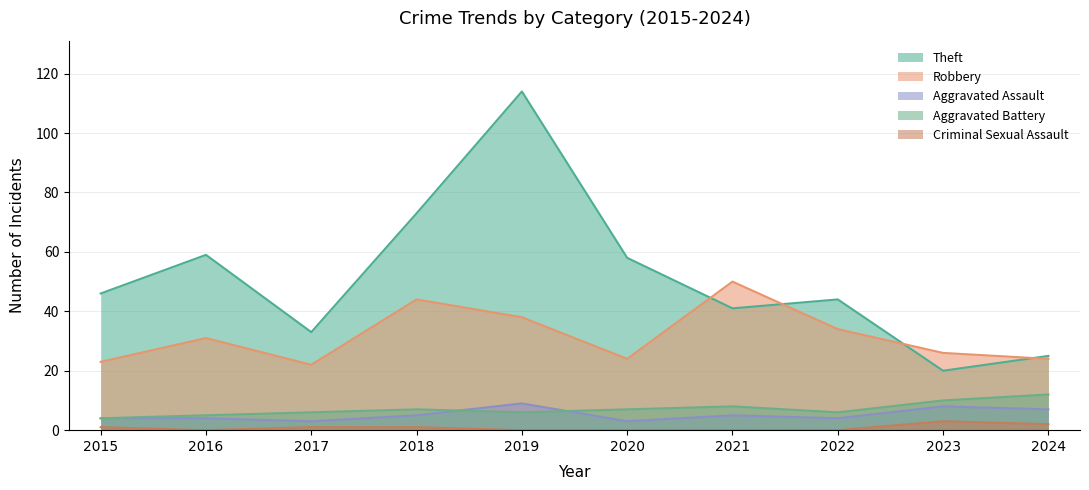

How many lines are shown in the chart?

5